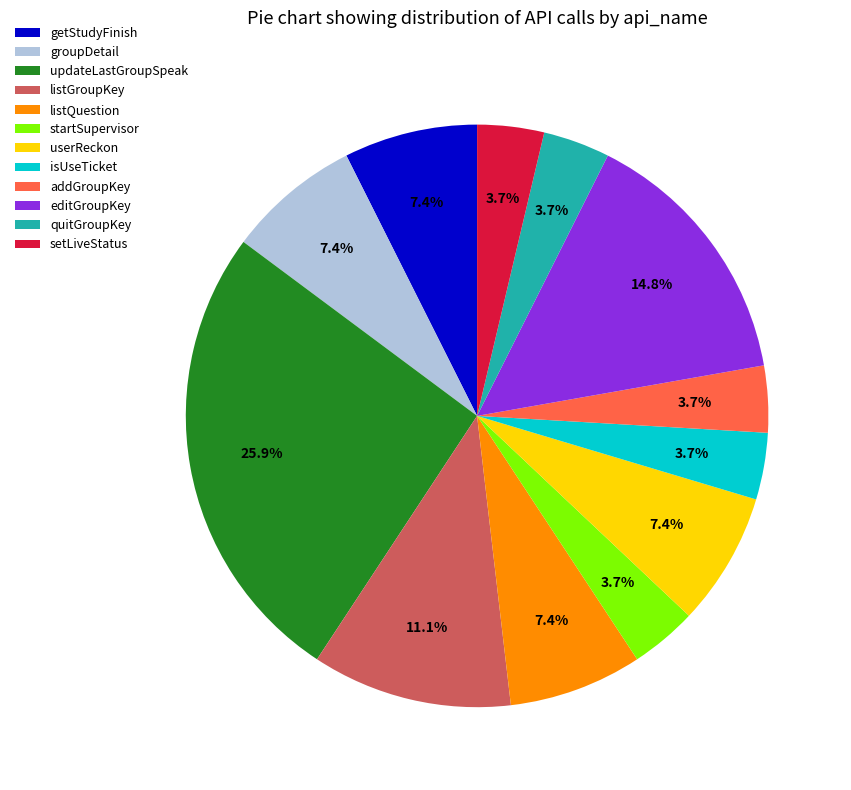

What is the ratio of the value at quitGroupKey to the value at isUseTicket?

1.0